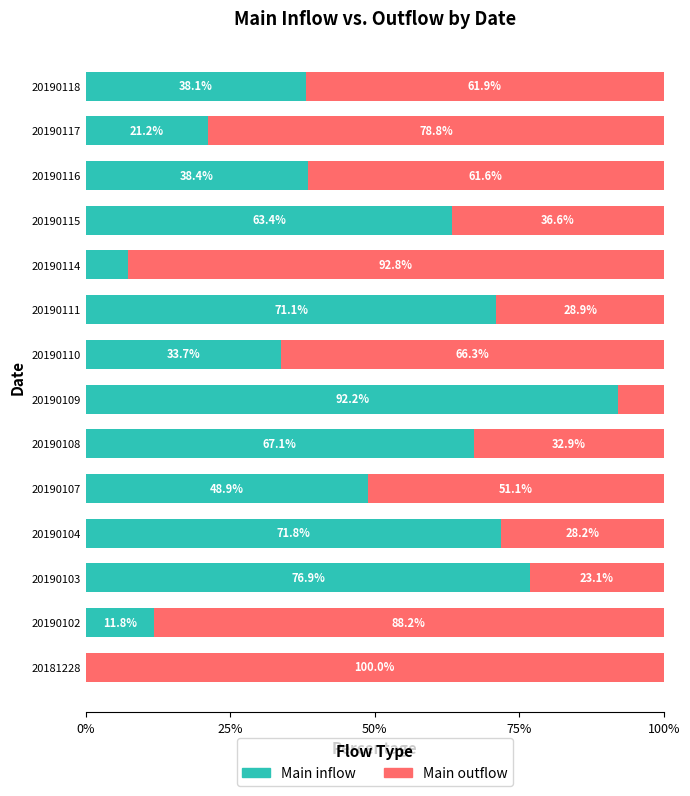

Is it true that Main inflow equals 34.3 at 20190104?

False